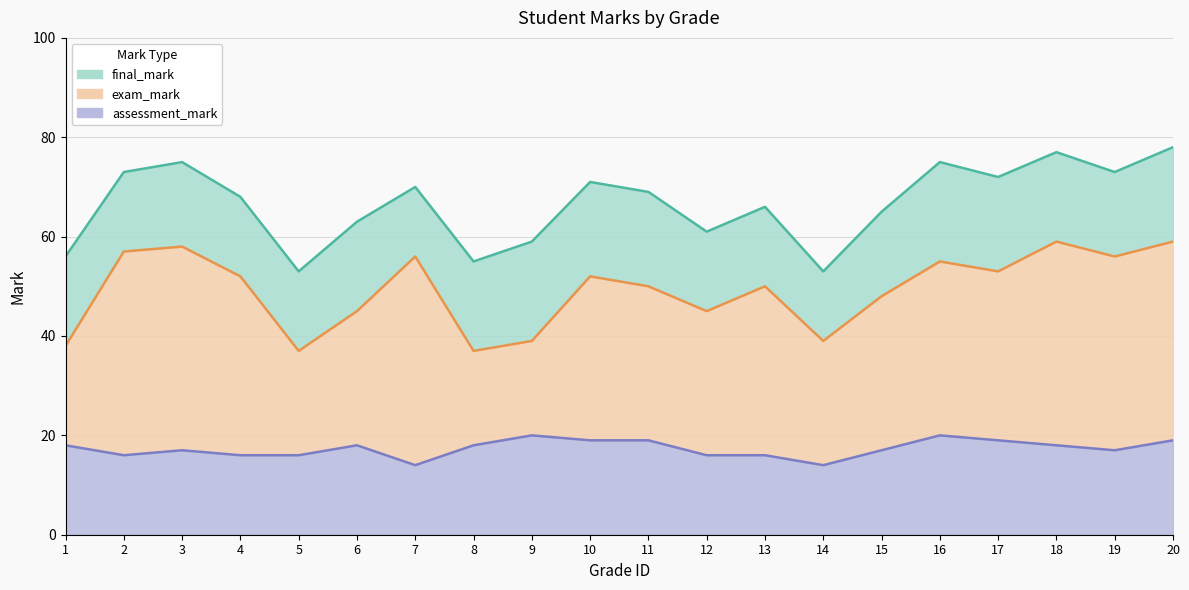

At how many categories does at least one series exceed 73?

4